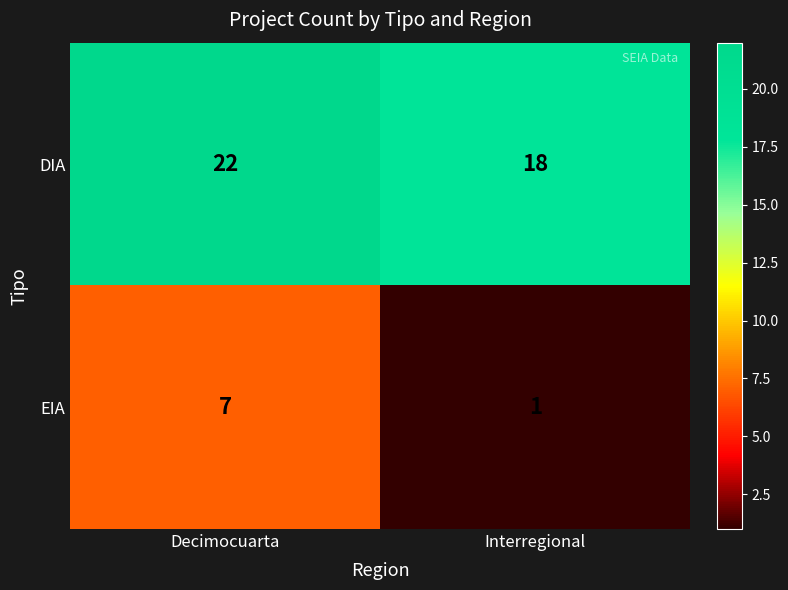

Reading left to right, list all the values displayed in this chart.

DIA: Decimocuarta=22	Interregional=18
EIA: Decimocuarta=7	Interregional=1